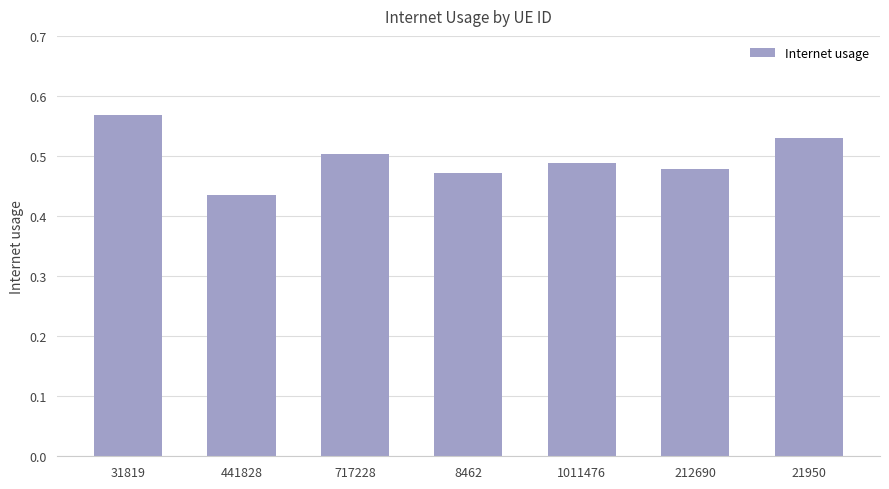

Which category has the highest value across all series?

31819